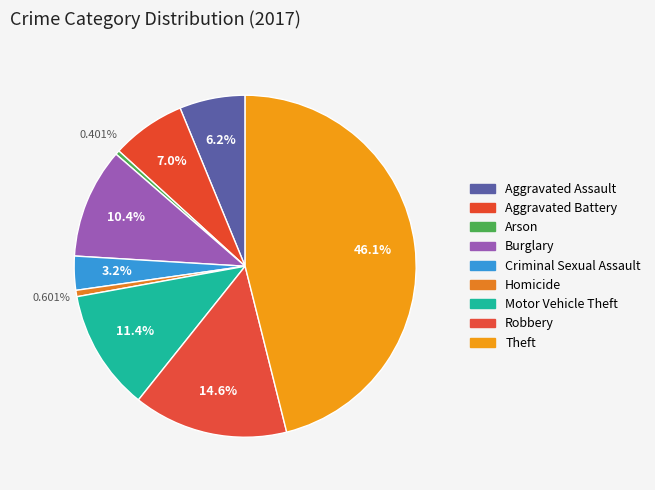

Combined, do Criminal Sexual Assault and Aggravated Battery account for over 50%?

No